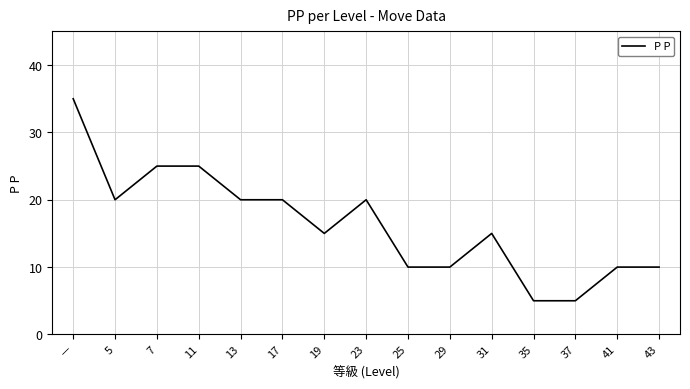

What position from the right is 29?

6